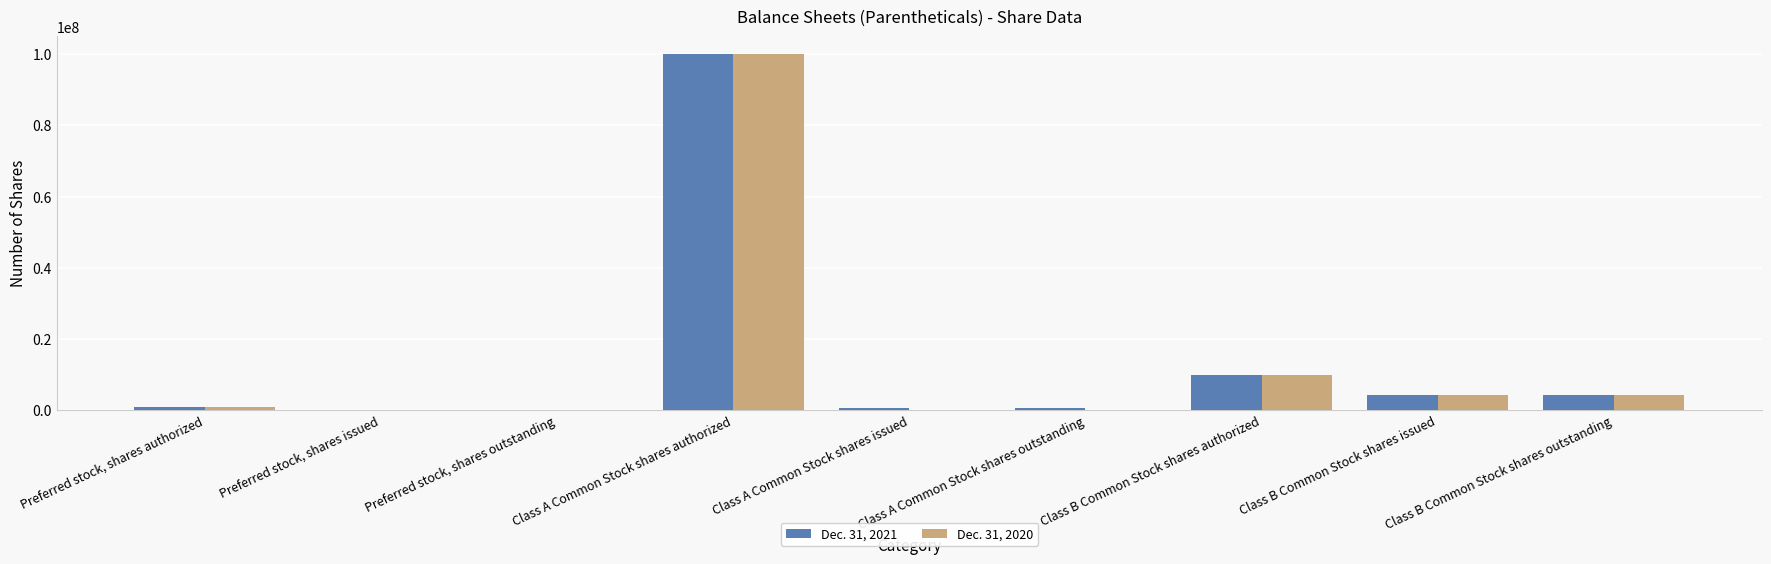

Which category has the highest value across all series?

Class A Common Stock shares authorized